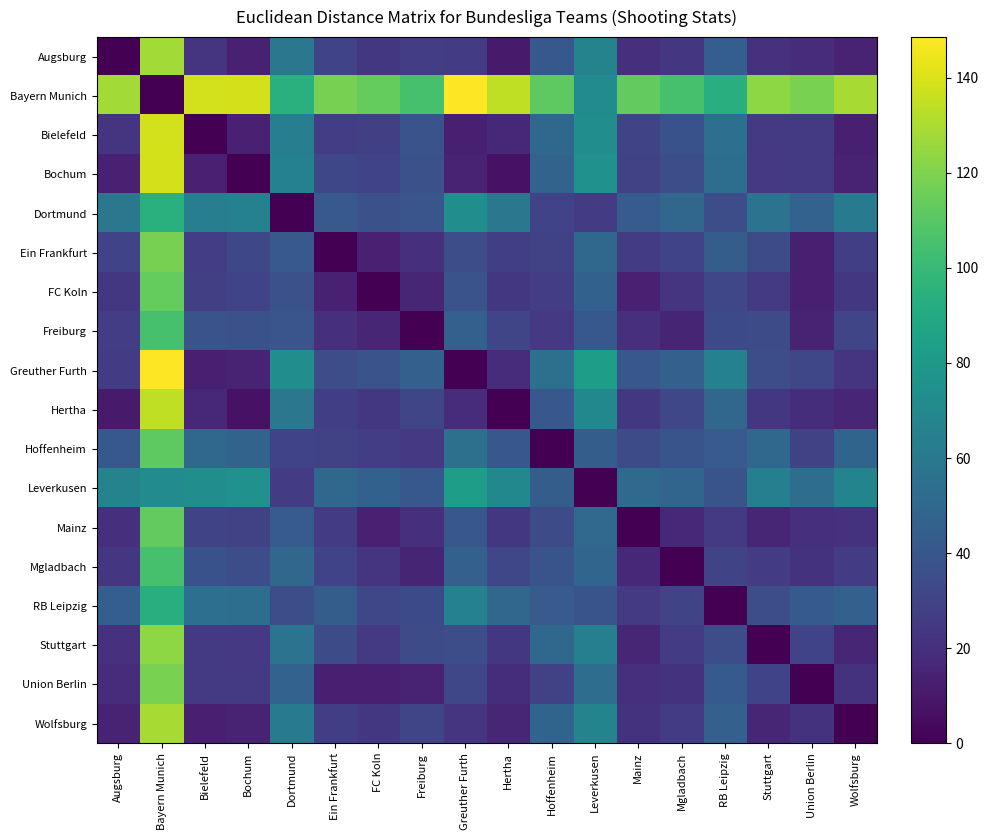

Reading left to right, list all the values displayed in this chart.

Augsburg: Augsburg=0.0	Bayern Munich=127.8	Bielefeld=22.4	Bochum=13.4	Dortmund=59.0	Ein Frankfurt=30.1	FC Koln=24.1	Freiburg=27.1	Greuther Furth=26.3	Hertha=10.5	Hoffenheim=40.8	Leverkusen=66.4	Mainz=19.8	Mgladbach=23.3	RB Leipzig=44.3	Stuttgart=21.0	Union Berlin=19.1	Wolfsburg=14.4
Bayern Munich: Augsburg=127.8	Bayern Munich=0.0	Bielefeld=138.2	Bochum=139.2	Dortmund=94.5	Ein Frankfurt=118.2	FC Koln=113.6	Freiburg=105.0	Greuther Furth=148.5	Hertha=134.3	Hoffenheim=111.5	Leverkusen=71.9	Mainz=112.7	Mgladbach=105.2	RB Leipzig=92.9	Stuttgart=123.5	Union Berlin=118.8	Wolfsburg=128.8
Bielefeld: Augsburg=22.4	Bayern Munich=138.2	Bielefeld=0.0	Bochum=13.8	Dortmund=63.8	Ein Frankfurt=27.2	FC Koln=28.2	Freiburg=38.1	Greuther Furth=13.2	Hertha=16.6	Hoffenheim=49.8	Leverkusen=73.0	Mainz=30.5	Mgladbach=37.4	RB Leipzig=54.5	Stuttgart=25.0	Union Berlin=25.4	Wolfsburg=13.1
Bochum: Augsburg=13.4	Bayern Munich=139.2	Bielefeld=13.8	Bochum=0.0	Dortmund=65.4	Ein Frankfurt=32.3	FC Koln=29.8	Freiburg=37.0	Greuther Furth=14.1	Hertha=7.4	Hoffenheim=47.3	Leverkusen=75.3	Mainz=28.6	Mgladbach=35.1	RB Leipzig=53.7	Stuttgart=24.5	Union Berlin=25.0	Wolfsburg=14.5
Dortmund: Augsburg=59.0	Bayern Munich=94.5	Bielefeld=63.8	Bochum=65.4	Dortmund=0.0	Ein Frankfurt=41.4	FC Koln=37.1	Freiburg=38.9	Greuther Furth=72.8	Hertha=58.9	Hoffenheim=29.9	Leverkusen=26.5	Mainz=43.4	Mgladbach=49.1	RB Leipzig=35.2	Stuttgart=56.8	Union Berlin=46.5	Wolfsburg=60.7
Ein Frankfurt: Augsburg=30.1	Bayern Munich=118.2	Bielefeld=27.2	Bochum=32.3	Dortmund=41.4	Ein Frankfurt=0.0	FC Koln=13.6	Freiburg=20.6	Greuther Furth=35.4	Hertha=27.7	Hoffenheim=29.6	Leverkusen=49.3	Mainz=26.2	Mgladbach=30.1	RB Leipzig=43.7	Stuttgart=34.5	Union Berlin=13.2	Wolfsburg=27.5
FC Koln: Augsburg=24.1	Bayern Munich=113.6	Bielefeld=28.2	Bochum=29.8	Dortmund=37.1	Ein Frankfurt=13.6	FC Koln=0.0	Freiburg=15.7	Greuther Furth=37.8	Hertha=24.1	Hoffenheim=27.0	Leverkusen=46.4	Mainz=13.6	Mgladbach=22.1	RB Leipzig=31.8	Stuttgart=25.3	Union Berlin=13.2	Wolfsburg=24.0
Freiburg: Augsburg=27.1	Bayern Munich=105.0	Bielefeld=38.1	Bochum=37.0	Dortmund=38.9	Ein Frankfurt=20.6	FC Koln=15.7	Freiburg=0.0	Greuther Furth=45.6	Hertha=31.2	Hoffenheim=24.9	Leverkusen=41.1	Mainz=20.1	Mgladbach=15.6	RB Leipzig=33.3	Stuttgart=34.2	Union Berlin=14.5	Wolfsburg=31.1
Greuther Furth: Augsburg=26.3	Bayern Munich=148.5	Bielefeld=13.2	Bochum=14.1	Dortmund=72.8	Ein Frankfurt=35.4	FC Koln=37.8	Freiburg=45.6	Greuther Furth=0.0	Hertha=18.9	Hoffenheim=54.6	Leverkusen=82.9	Mainz=40.1	Mgladbach=45.7	RB Leipzig=65.1	Stuttgart=35.2	Union Berlin=31.7	Wolfsburg=22.6
Hertha: Augsburg=10.5	Bayern Munich=134.3	Bielefeld=16.6	Bochum=7.4	Dortmund=58.9	Ein Frankfurt=27.7	FC Koln=24.1	Freiburg=31.2	Greuther Furth=18.9	Hertha=0.0	Hoffenheim=40.1	Leverkusen=69.6	Mainz=24.0	Mgladbach=31.4	RB Leipzig=49.0	Stuttgart=24.0	Union Berlin=19.6	Wolfsburg=15.8
Hoffenheim: Augsburg=40.8	Bayern Munich=111.5	Bielefeld=49.8	Bochum=47.3	Dortmund=29.9	Ein Frankfurt=29.6	FC Koln=27.0	Freiburg=24.9	Greuther Furth=54.6	Hertha=40.1	Hoffenheim=0.0	Leverkusen=43.9	Mainz=34.8	Mgladbach=38.6	RB Leipzig=42.7	Stuttgart=49.3	Union Berlin=28.5	Wolfsburg=47.6
Leverkusen: Augsburg=66.4	Bayern Munich=71.9	Bielefeld=73.0	Bochum=75.3	Dortmund=26.5	Ein Frankfurt=49.3	FC Koln=46.4	Freiburg=41.1	Greuther Furth=82.9	Hertha=69.6	Hoffenheim=43.9	Leverkusen=0.0	Mainz=50.7	Mgladbach=48.2	RB Leipzig=38.4	Stuttgart=64.2	Union Berlin=53.0	Wolfsburg=67.0
Mainz: Augsburg=19.8	Bayern Munich=112.7	Bielefeld=30.5	Bochum=28.6	Dortmund=43.4	Ein Frankfurt=26.2	FC Koln=13.6	Freiburg=20.1	Greuther Furth=40.1	Hertha=24.0	Hoffenheim=34.8	Leverkusen=50.7	Mainz=0.0	Mgladbach=16.6	RB Leipzig=25.4	Stuttgart=16.1	Union Berlin=20.7	Wolfsburg=21.5
Mgladbach: Augsburg=23.3	Bayern Munich=105.2	Bielefeld=37.4	Bochum=35.1	Dortmund=49.1	Ein Frankfurt=30.1	FC Koln=22.1	Freiburg=15.6	Greuther Furth=45.7	Hertha=31.4	Hoffenheim=38.6	Leverkusen=48.2	Mainz=16.6	Mgladbach=0.0	RB Leipzig=30.4	Stuttgart=26.4	Union Berlin=21.8	Wolfsburg=26.1
RB Leipzig: Augsburg=44.3	Bayern Munich=92.9	Bielefeld=54.5	Bochum=53.7	Dortmund=35.2	Ein Frankfurt=43.7	FC Koln=31.8	Freiburg=33.3	Greuther Furth=65.1	Hertha=49.0	Hoffenheim=42.7	Leverkusen=38.4	Mainz=25.4	Mgladbach=30.4	RB Leipzig=0.0	Stuttgart=35.2	Union Berlin=42.0	Wolfsburg=45.5
Stuttgart: Augsburg=21.0	Bayern Munich=123.5	Bielefeld=25.0	Bochum=24.5	Dortmund=56.8	Ein Frankfurt=34.5	FC Koln=25.3	Freiburg=34.2	Greuther Furth=35.2	Hertha=24.0	Hoffenheim=49.3	Leverkusen=64.2	Mainz=16.1	Mgladbach=26.4	RB Leipzig=35.2	Stuttgart=0.0	Union Berlin=29.9	Wolfsburg=15.8
Union Berlin: Augsburg=19.1	Bayern Munich=118.8	Bielefeld=25.4	Bochum=25.0	Dortmund=46.5	Ein Frankfurt=13.2	FC Koln=13.2	Freiburg=14.5	Greuther Furth=31.7	Hertha=19.6	Hoffenheim=28.5	Leverkusen=53.0	Mainz=20.7	Mgladbach=21.8	RB Leipzig=42.0	Stuttgart=29.9	Union Berlin=0.0	Wolfsburg=21.7
Wolfsburg: Augsburg=14.4	Bayern Munich=128.8	Bielefeld=13.1	Bochum=14.5	Dortmund=60.7	Ein Frankfurt=27.5	FC Koln=24.0	Freiburg=31.1	Greuther Furth=22.6	Hertha=15.8	Hoffenheim=47.6	Leverkusen=67.0	Mainz=21.5	Mgladbach=26.1	RB Leipzig=45.5	Stuttgart=15.8	Union Berlin=21.7	Wolfsburg=0.0